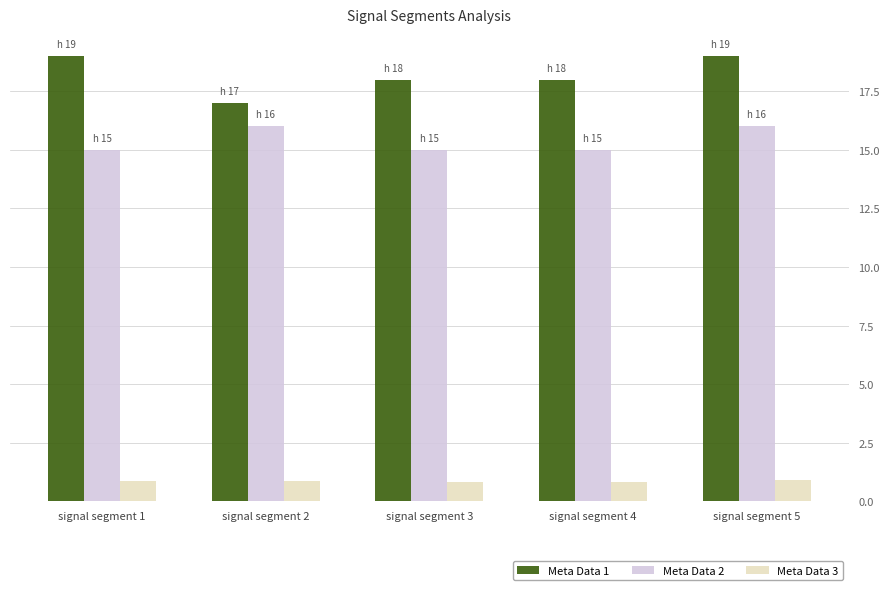

Does the chart contain stacked bars?

No